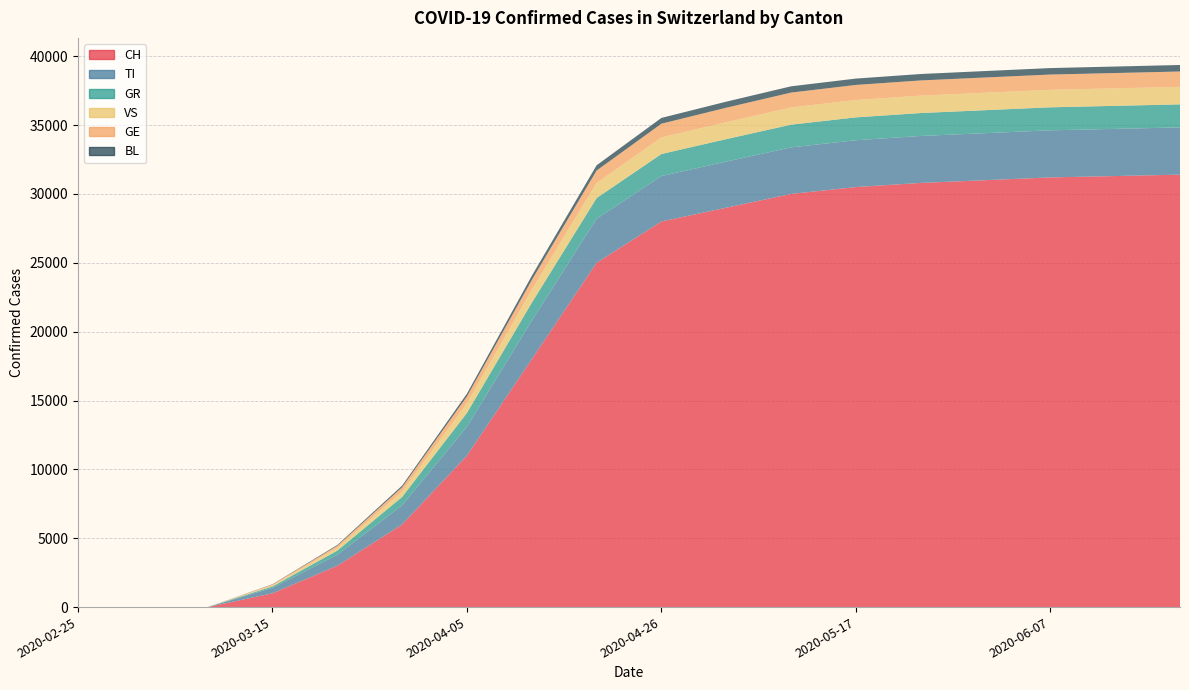

Reading left to right, extract all data points from this chart.

CH: 2020-02-25=0	2020-03-01=0	2020-03-08=0	2020-03-15=1000	2020-03-22=3000	2020-03-29=6000	2020-04-05=11000	2020-04-12=18000	2020-04-19=25000	2020-04-26=28000	2020-05-03=29000	2020-05-10=30000	2020-05-17=30500	2020-05-24=30800	2020-05-31=31000	2020-06-07=31200	2020-06-14=31300	2020-06-21=31400
TI: 2020-02-25=0	2020-03-01=0	2020-03-08=0	2020-03-15=400	2020-03-22=800	2020-03-29=1400	2020-04-05=2100	2020-04-12=2800	2020-04-19=3200	2020-04-26=3300	2020-05-03=3350	2020-05-10=3380	2020-05-17=3400	2020-05-24=3410	2020-05-31=3415	2020-06-07=3420	2020-06-14=3425	2020-06-21=3430
GR: 2020-02-25=0	2020-03-01=0	2020-03-08=0	2020-03-15=100	2020-03-22=300	2020-03-29=600	2020-04-05=1000	2020-04-12=1300	2020-04-19=1500	2020-04-26=1600	2020-05-03=1630	2020-05-10=1650	2020-05-17=1660	2020-05-24=1665	2020-05-31=1668	2020-06-07=1670	2020-06-14=1672	2020-06-21=1674
VS: 2020-02-25=0	2020-03-01=0	2020-03-08=0	2020-03-15=80	2020-03-22=200	2020-03-29=400	2020-04-05=700	2020-04-12=950	2020-04-19=1100	2020-04-26=1200	2020-05-03=1230	2020-05-10=1250	2020-05-17=1260	2020-05-24=1265	2020-05-31=1268	2020-06-07=1270	2020-06-14=1272	2020-06-21=1274
GE: 2020-02-25=0	2020-03-01=0	2020-03-08=0	2020-03-15=60	2020-03-22=150	2020-03-29=300	2020-04-05=500	2020-04-12=700	2020-04-19=900	2020-04-26=1000	2020-05-03=1050	2020-05-10=1080	2020-05-17=1095	2020-05-24=1102	2020-05-31=1106	2020-06-07=1109	2020-06-14=1111	2020-06-21=1113
BL: 2020-02-25=0	2020-03-01=0	2020-03-08=0	2020-03-15=20	2020-03-22=60	2020-03-29=120	2020-04-05=200	2020-04-12=300	2020-04-19=380	2020-04-26=420	2020-05-03=440	2020-05-10=455	2020-05-17=462	2020-05-24=466	2020-05-31=468	2020-06-07=470	2020-06-14=471	2020-06-21=472